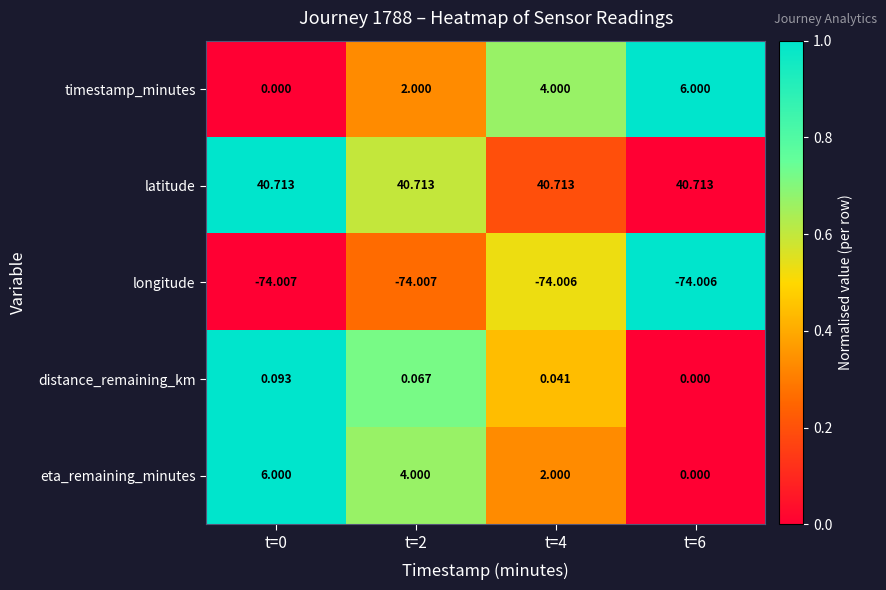

Rank the series at t=2 from highest to lowest value.

latitude, eta_remaining_minutes, timestamp_minutes, distance_remaining_km, longitude